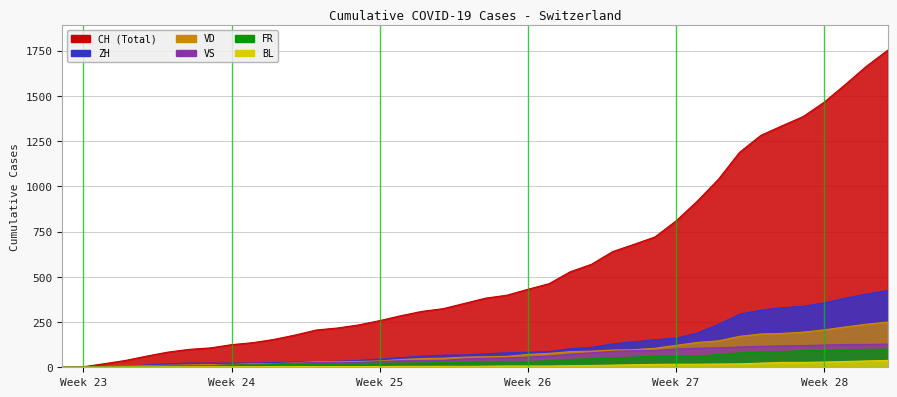

At which label does VD first exceed 58?

21